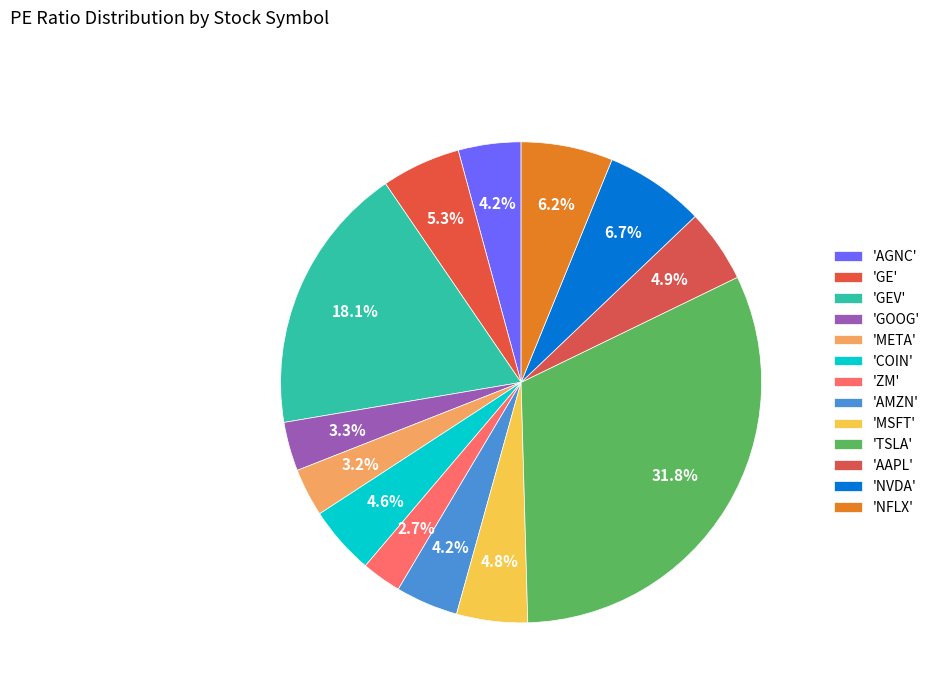

How many segments does this pie chart have?

13